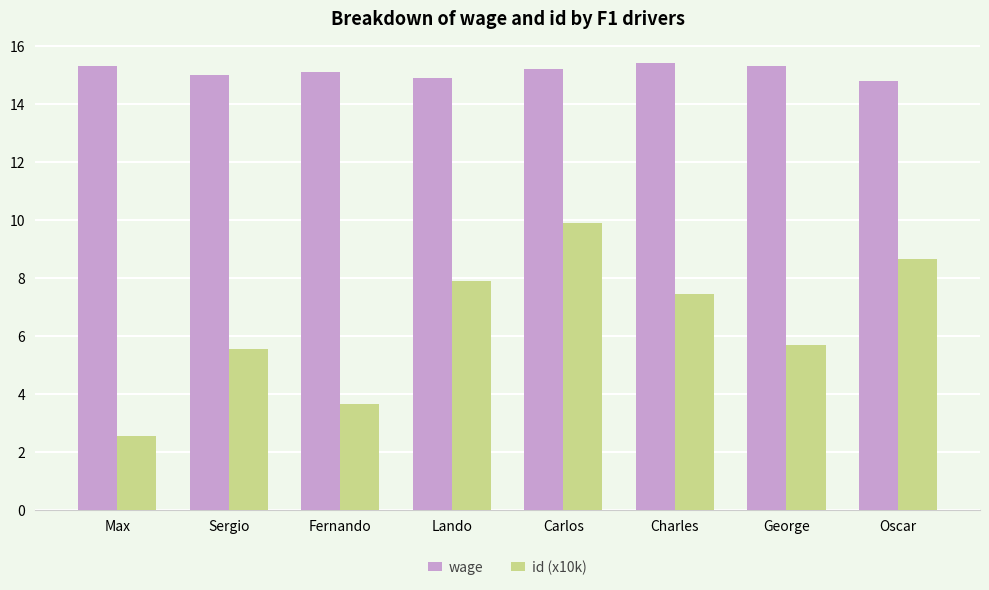

What is the total value across all series at Charles?

22.9